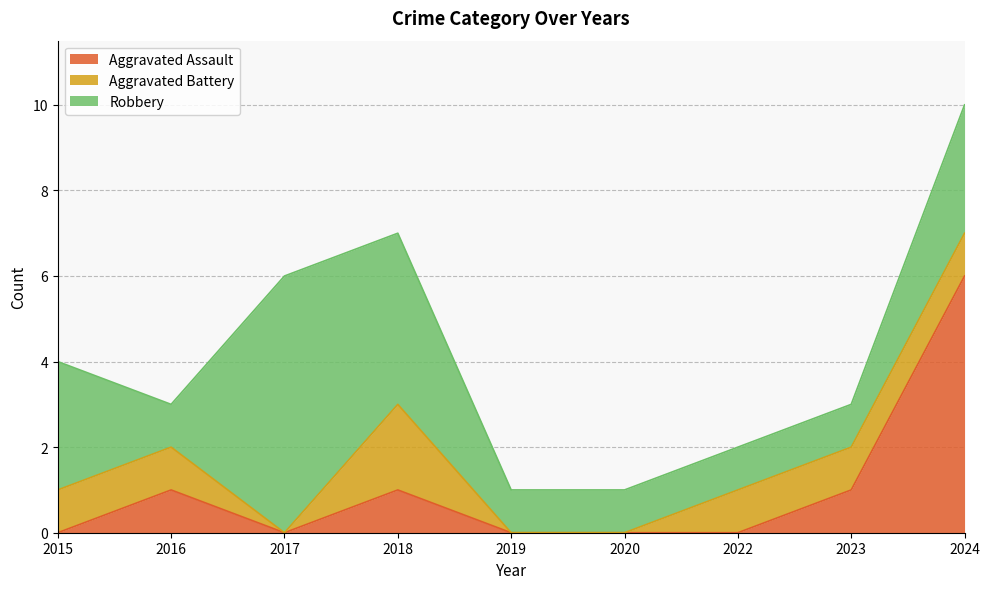

Which label corresponds to the largest value in the chart?

2024